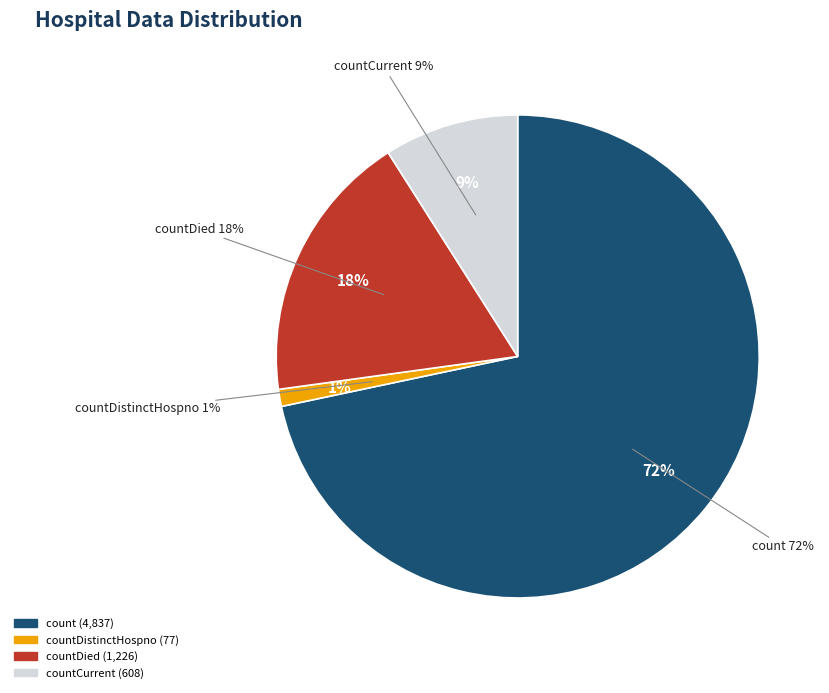

To the nearest percent, what percentage of the pie is countCurrent?

9%